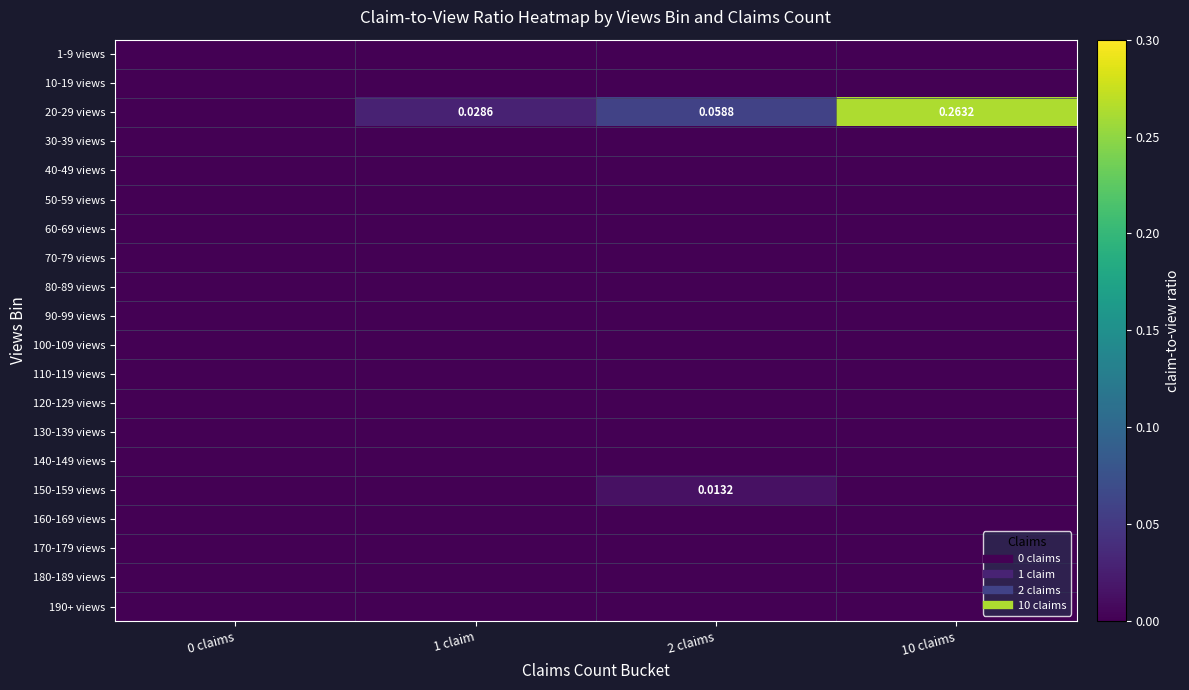

At 1 claim, list the series in order from smallest to largest.

1-9 views, 10-19 views, 30-39 views, 40-49 views, 50-59 views, 60-69 views, 70-79 views, 80-89 views, 90-99 views, 100-109 views, 110-119 views, 120-129 views, 130-139 views, 140-149 views, 150-159 views, 160-169 views, 170-179 views, 180-189 views, 190+ views, 20-29 views